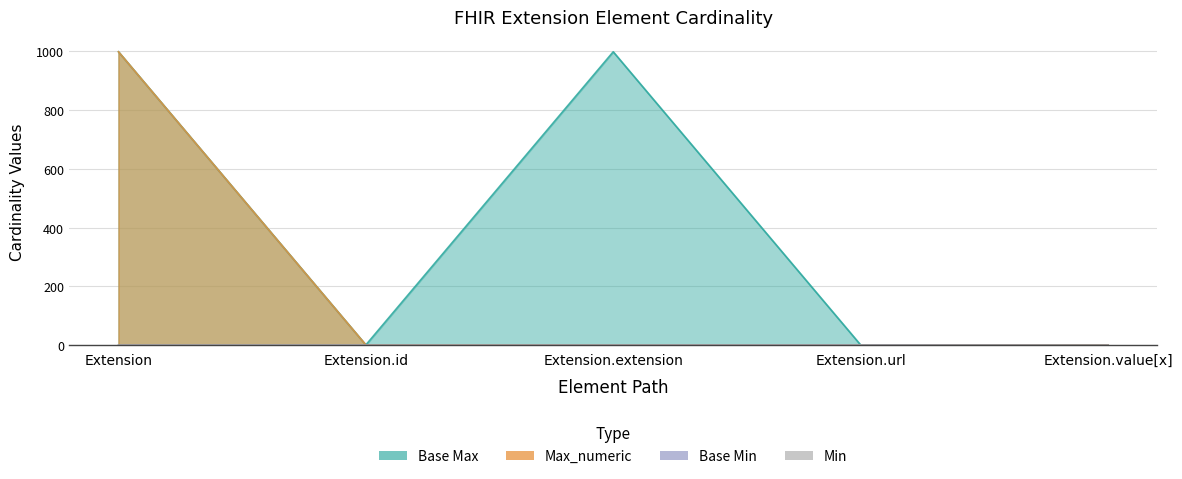

True or false: Base Max and Base Min cross at least once.

False